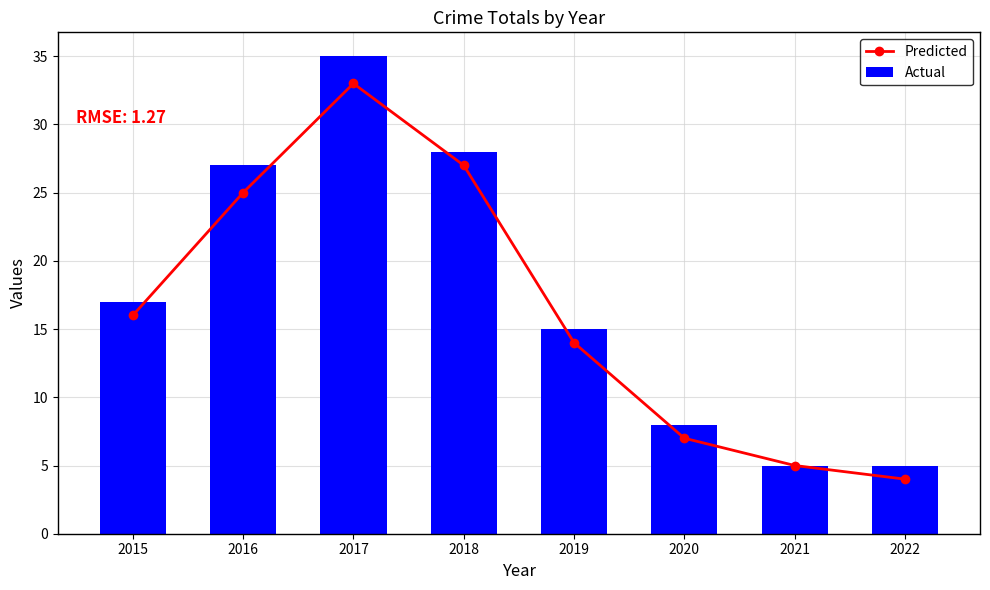

What value does the Actual series have at 2016, to the nearest 5?

25